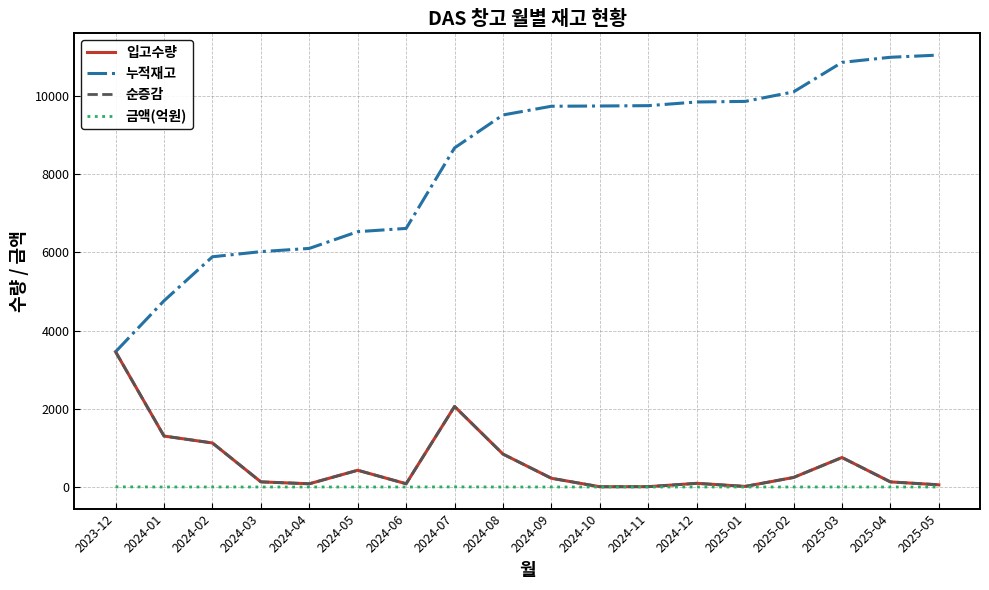

Is this an area chart (filled region under the line)?

No